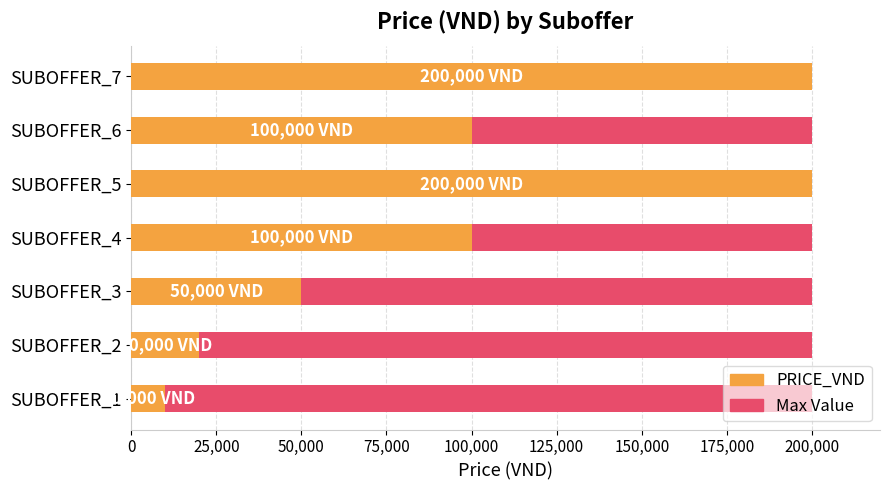

What are all the series names shown in the legend?

Max Value, PRICE_VND